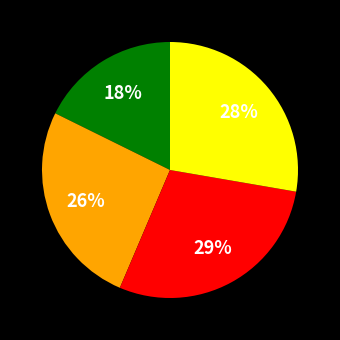

Does any single category account for the majority?

No